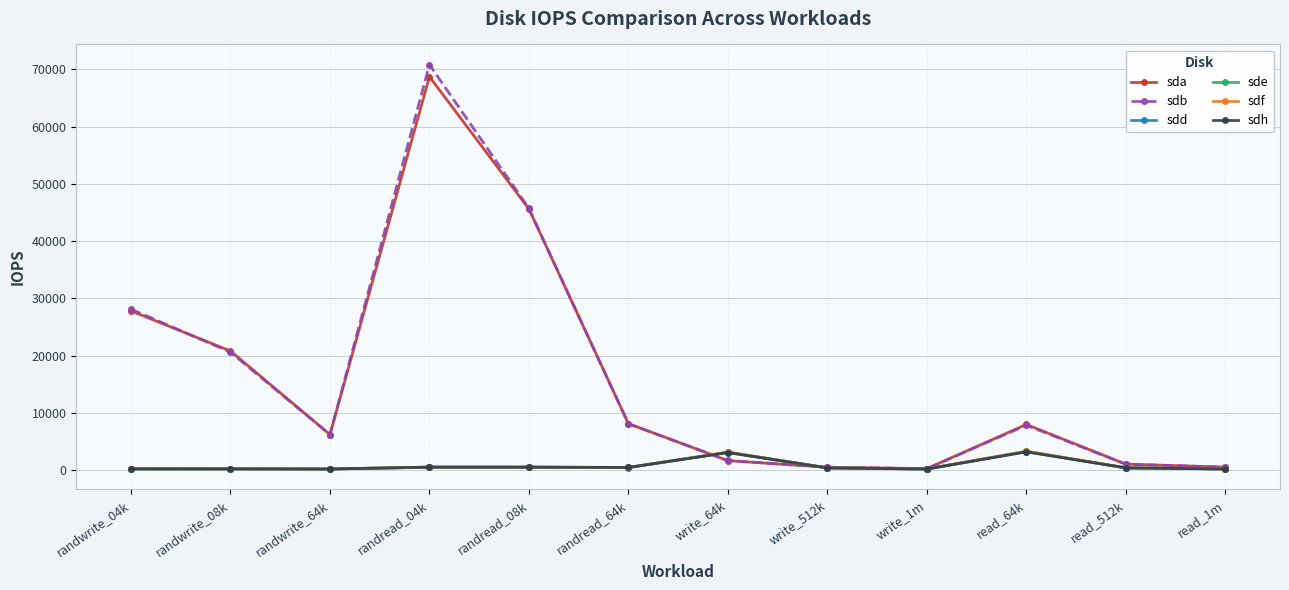

Which series changed the most between randwrite_08k and write_64k?

sda